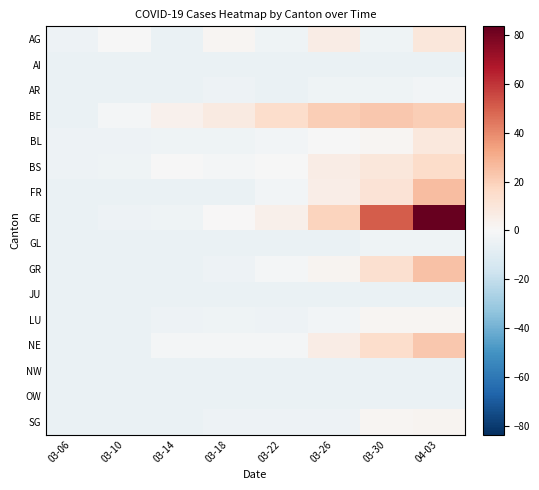

At how many categories does at least one series exceed 57?

1